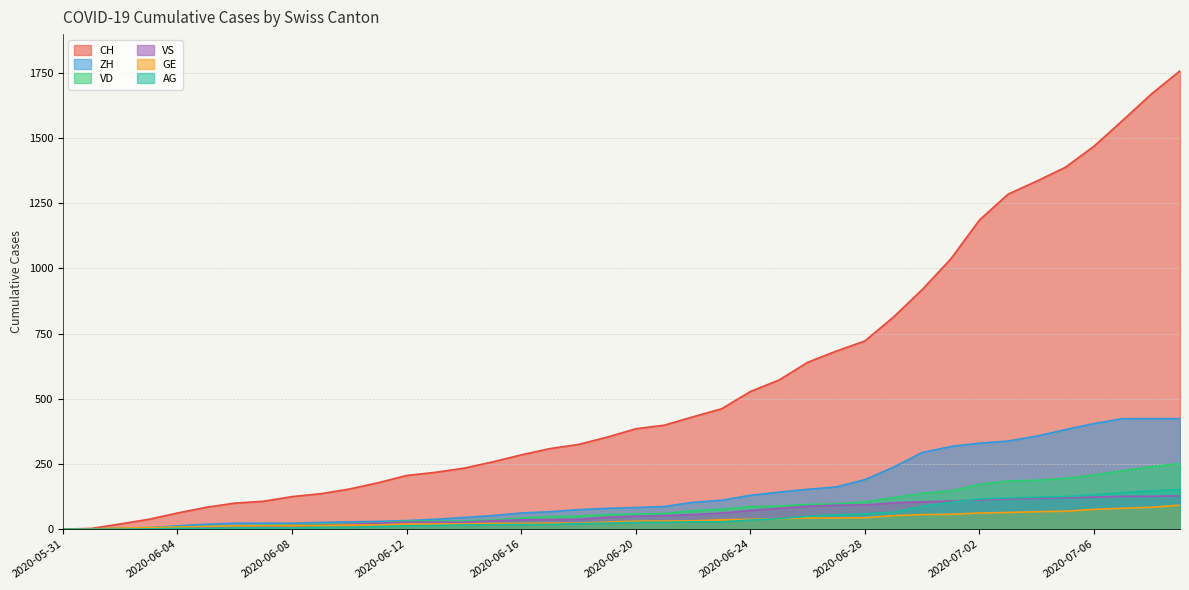

Where does the GE series first go above 31?

2020-06-22